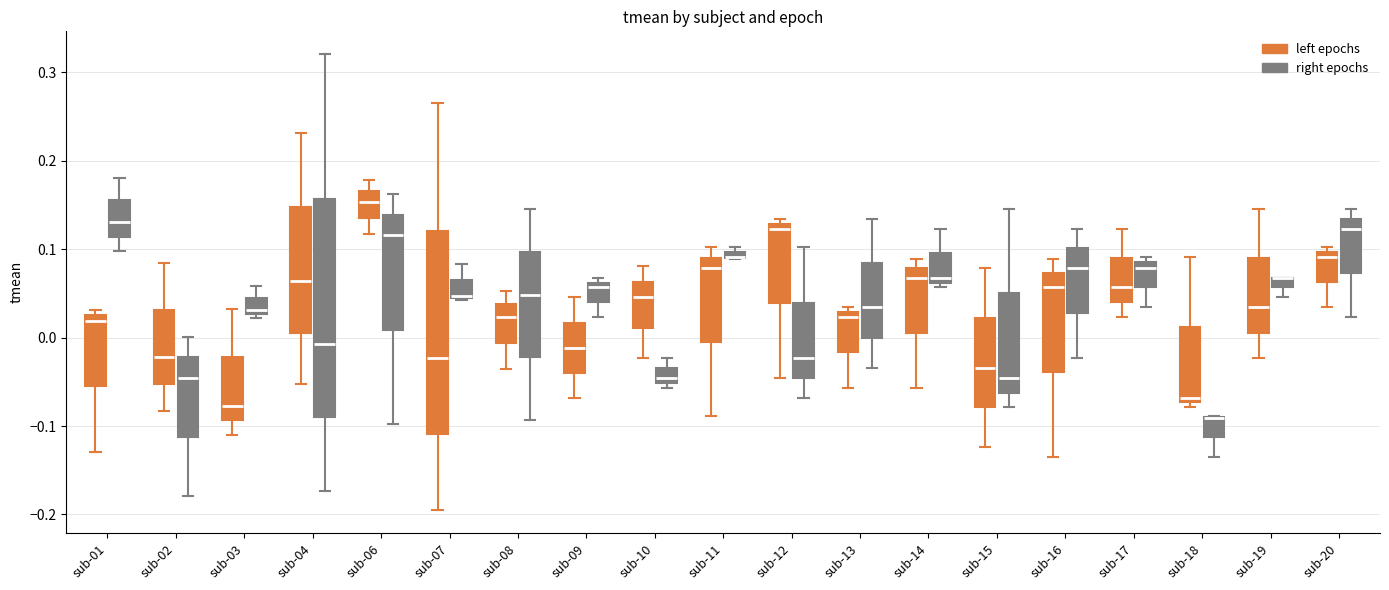

Comparing the boxes themselves (not the whiskers), which one is the tallest?

sub-04 (right epochs)